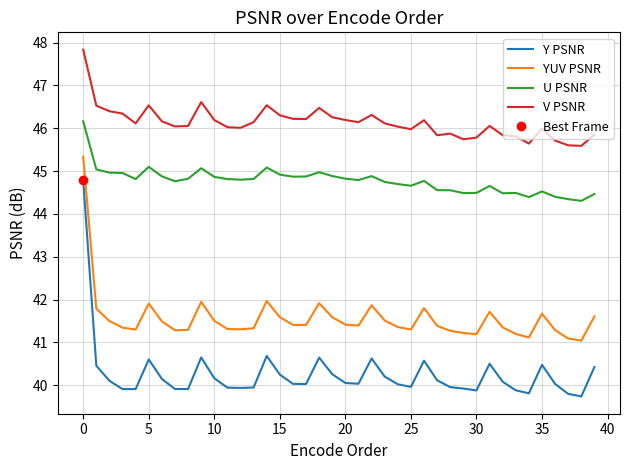

How many lines are shown in the chart?

4